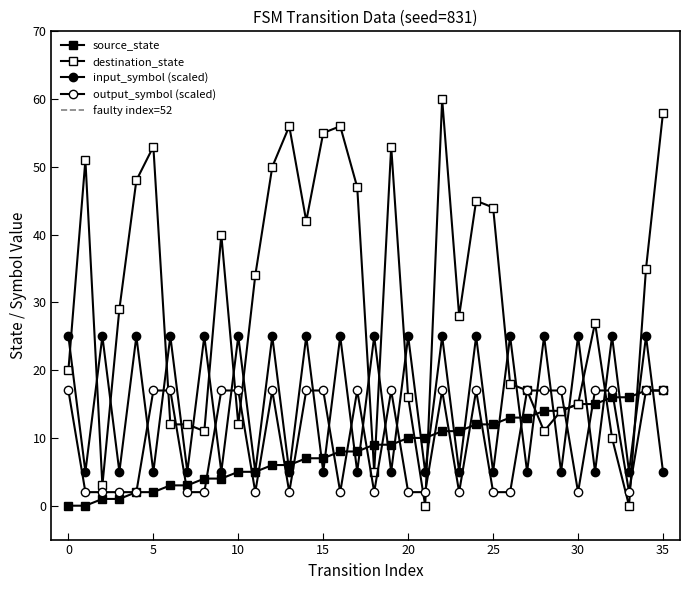

Which label corresponds to the largest value in the chart?

22